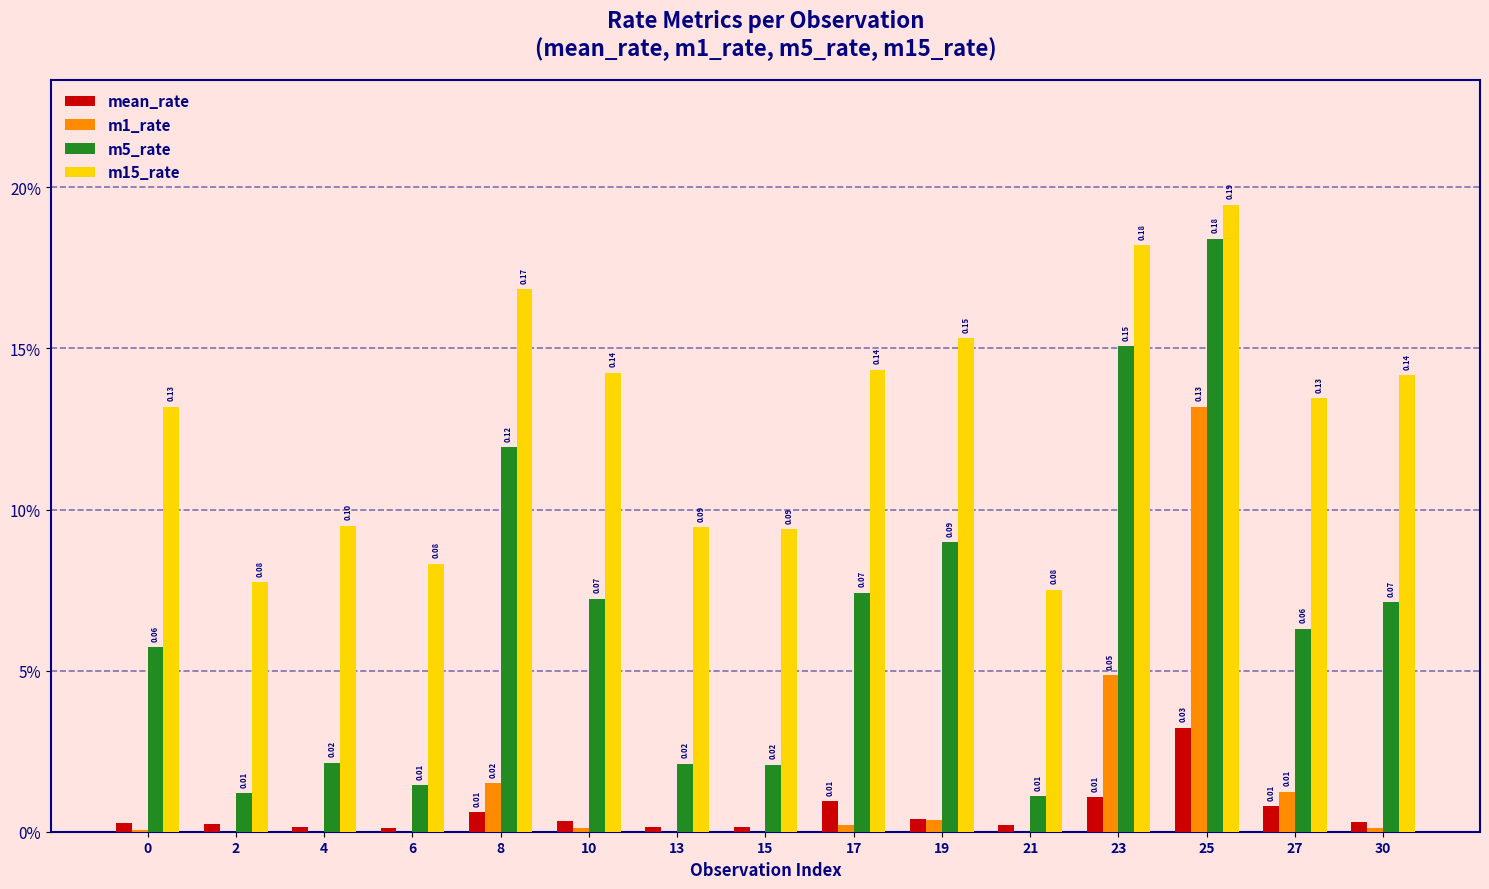

What are all the series names shown in the legend?

mean_rate, m1_rate, m5_rate, m15_rate